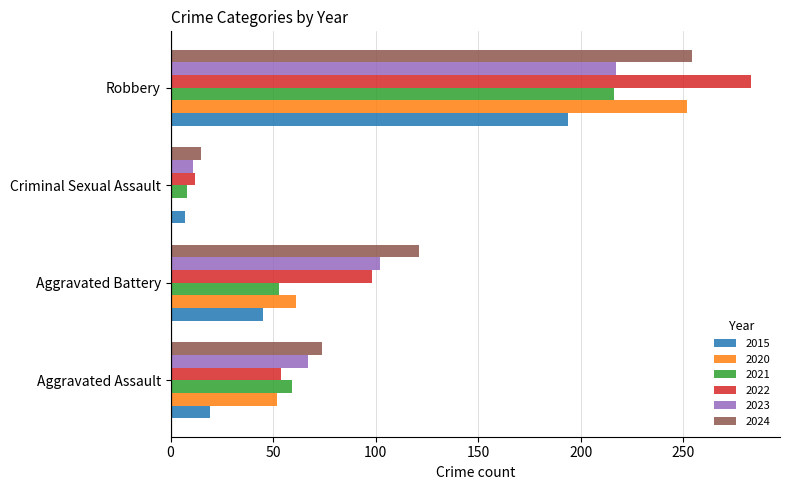

How many series are shown in this chart?

6